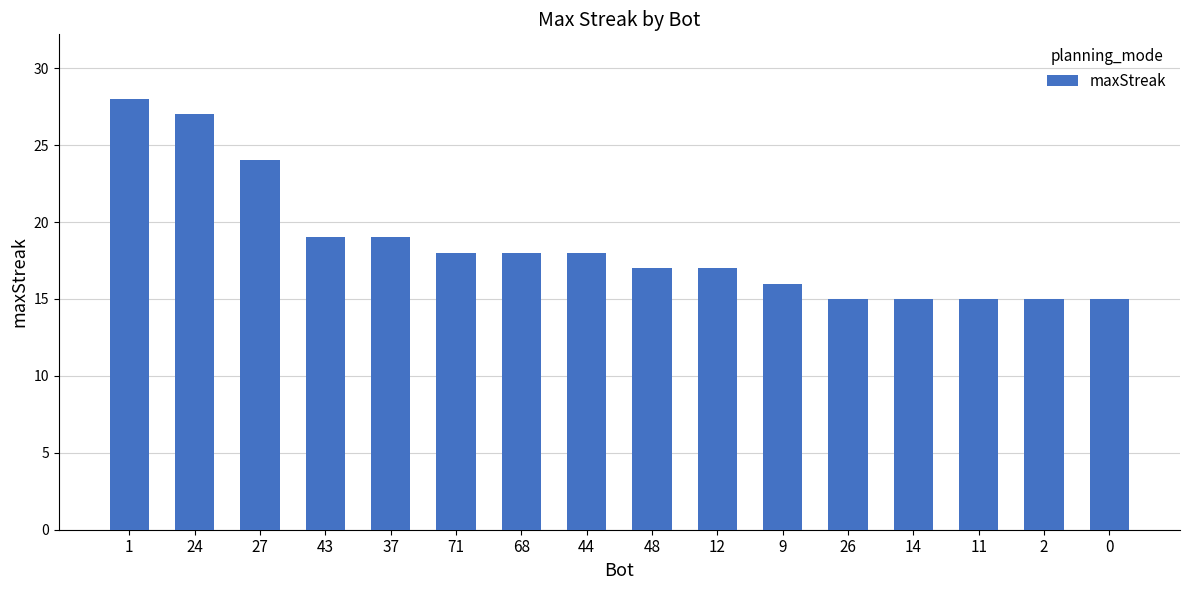

How many values are below 18?

8